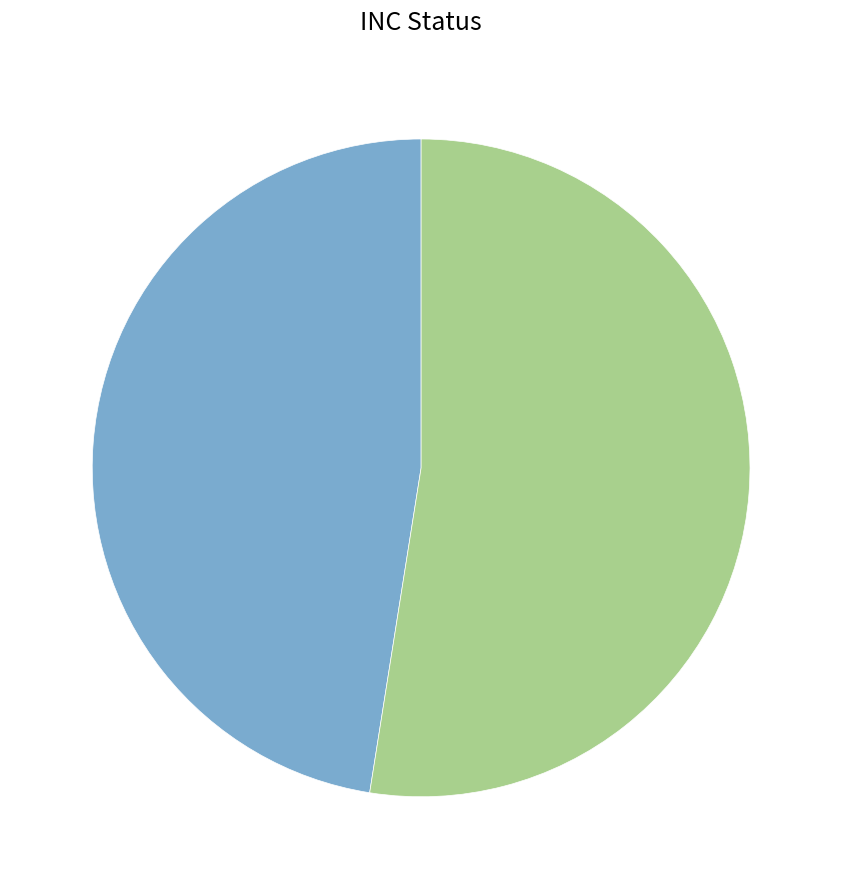

Is there any slice that represents more than half of the pie?

Yes